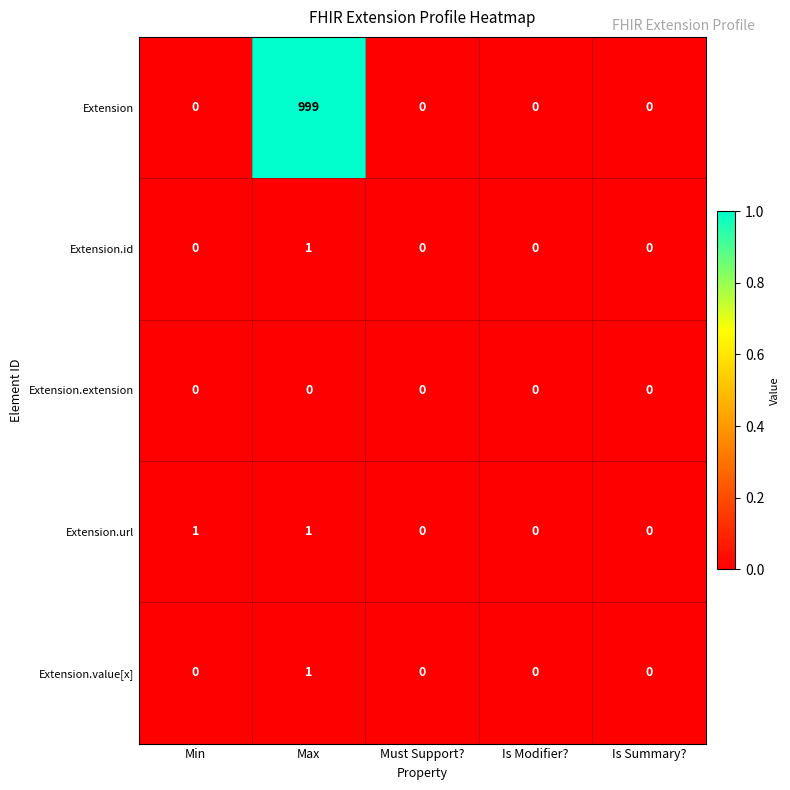

Reading right to left, transcribe all the data shown in this chart.

Extension: Is Summary?=0	Is Modifier?=0	Must Support?=0	Max=999	Min=0
Extension.id: Is Summary?=0	Is Modifier?=0	Must Support?=0	Max=1	Min=0
Extension.extension: Is Summary?=0	Is Modifier?=0	Must Support?=0	Max=0	Min=0
Extension.url: Is Summary?=0	Is Modifier?=0	Must Support?=0	Max=1	Min=1
Extension.value[x]: Is Summary?=0	Is Modifier?=0	Must Support?=0	Max=1	Min=0